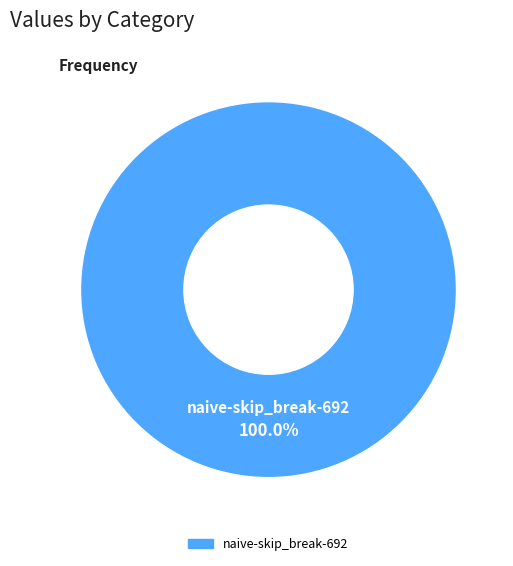

Does any single category account for the majority?

Yes